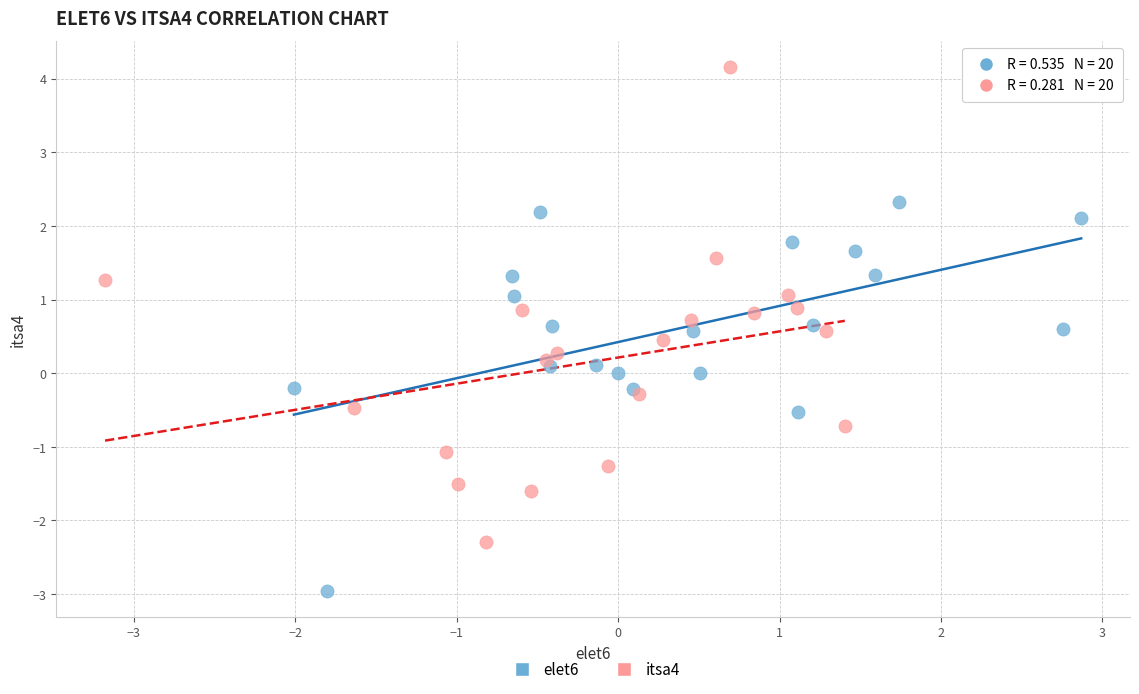

Which series contains the highest Y value?

itsa4